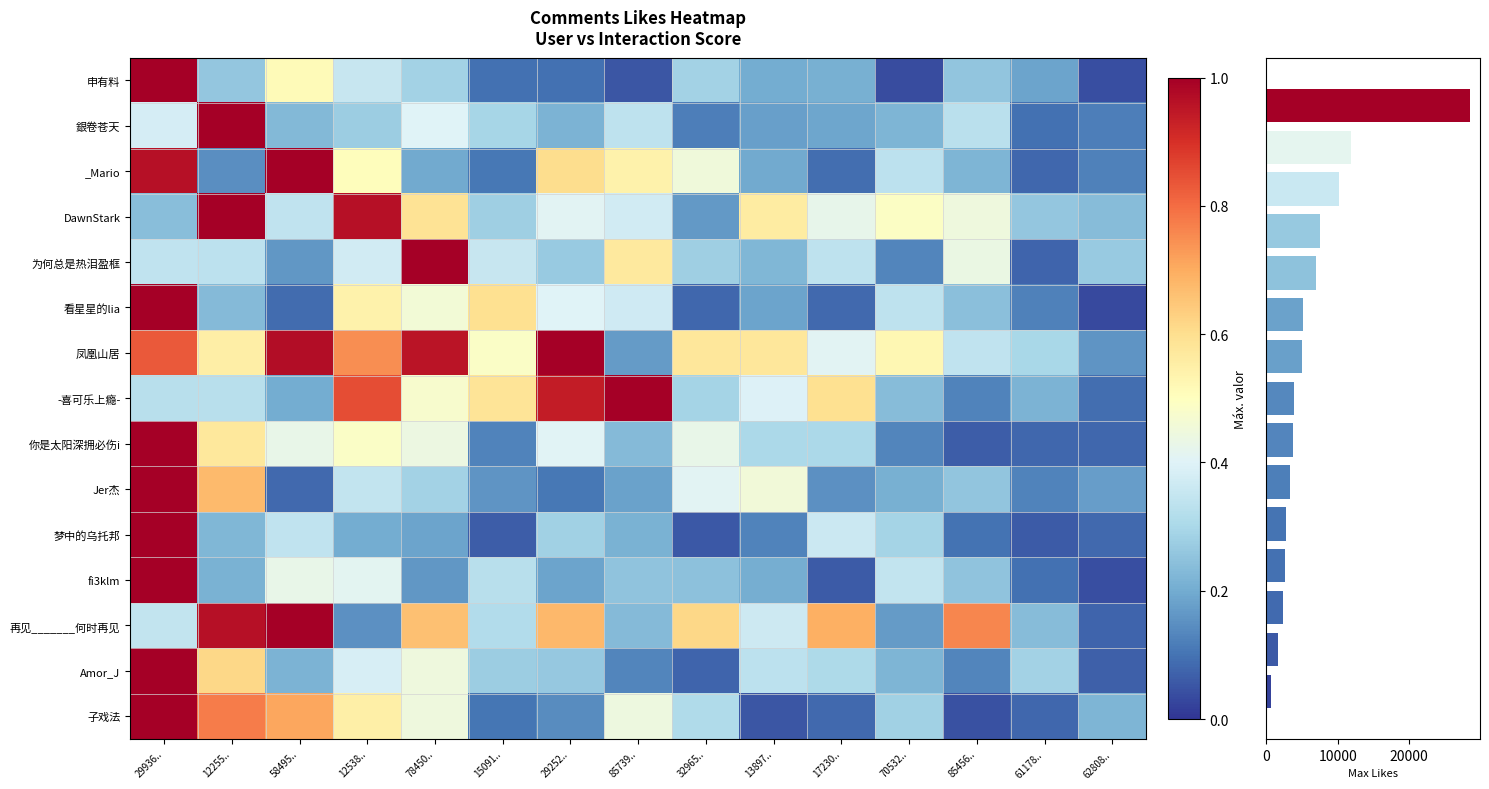

What is the difference between the second highest and minimum values in the _Mario series?

0.9